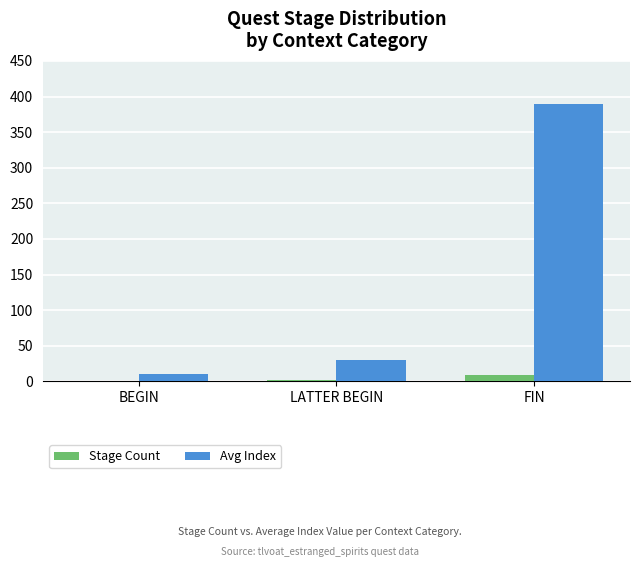

How many distinct data groups are displayed?

2